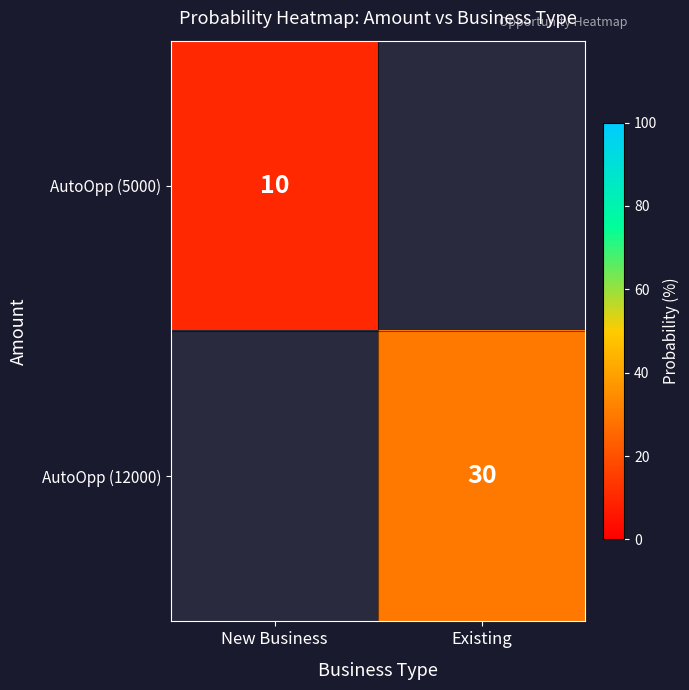

The value of AutoOpp (12000) at Existing is 30. True or false?

True